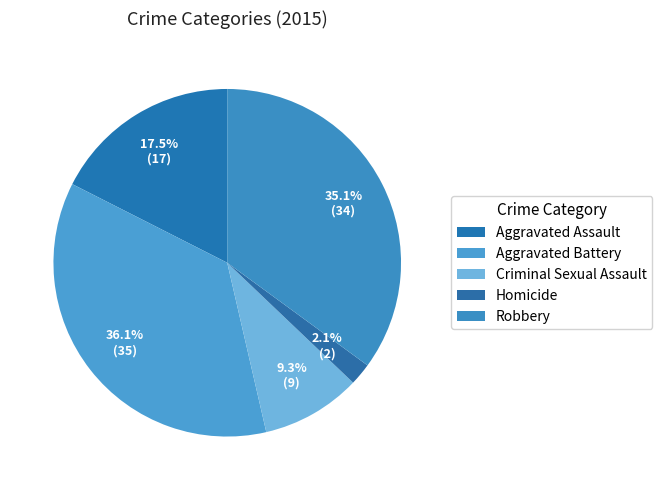

Do Criminal Sexual Assault and Robbery together represent more than half of the pie?

No